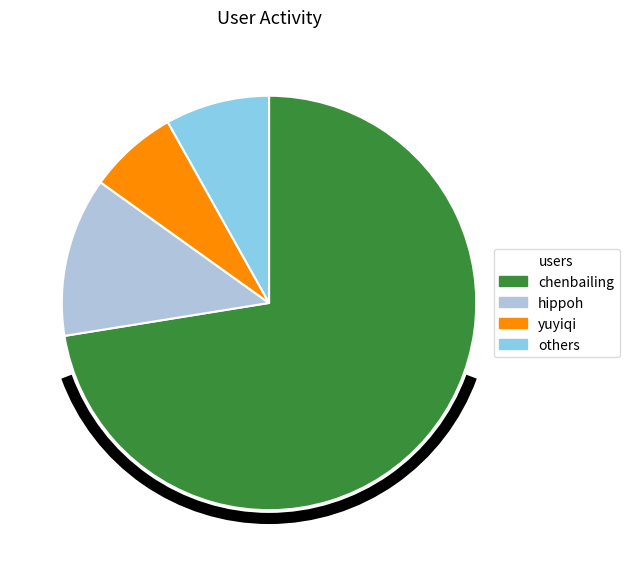

What is the ratio of the value at chenbailing to the value at others?

8.9